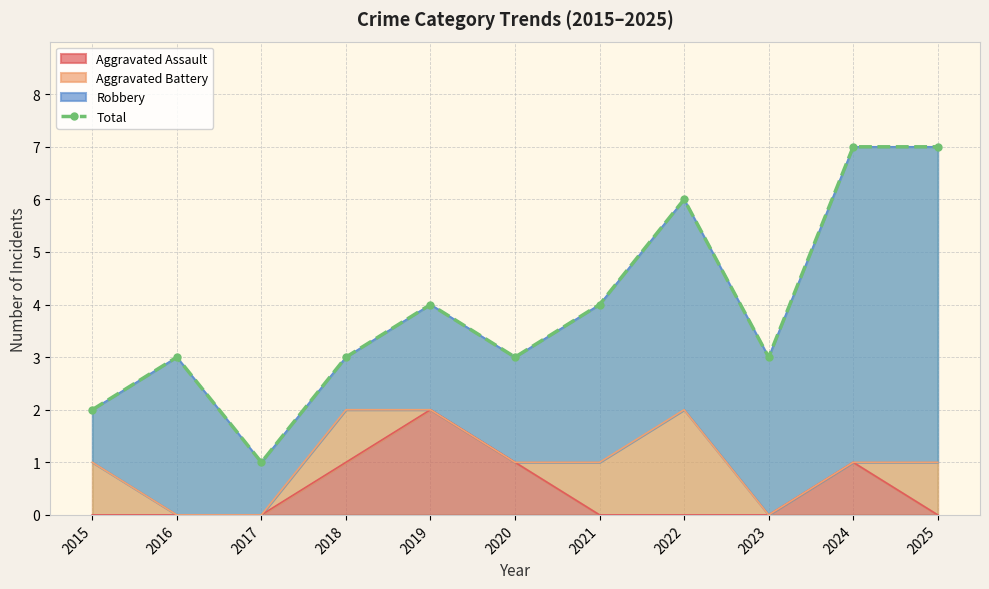

Reading left to right, what are all the values shown in this chart?

2	3	1	3	4	3	4	6	3	7	7